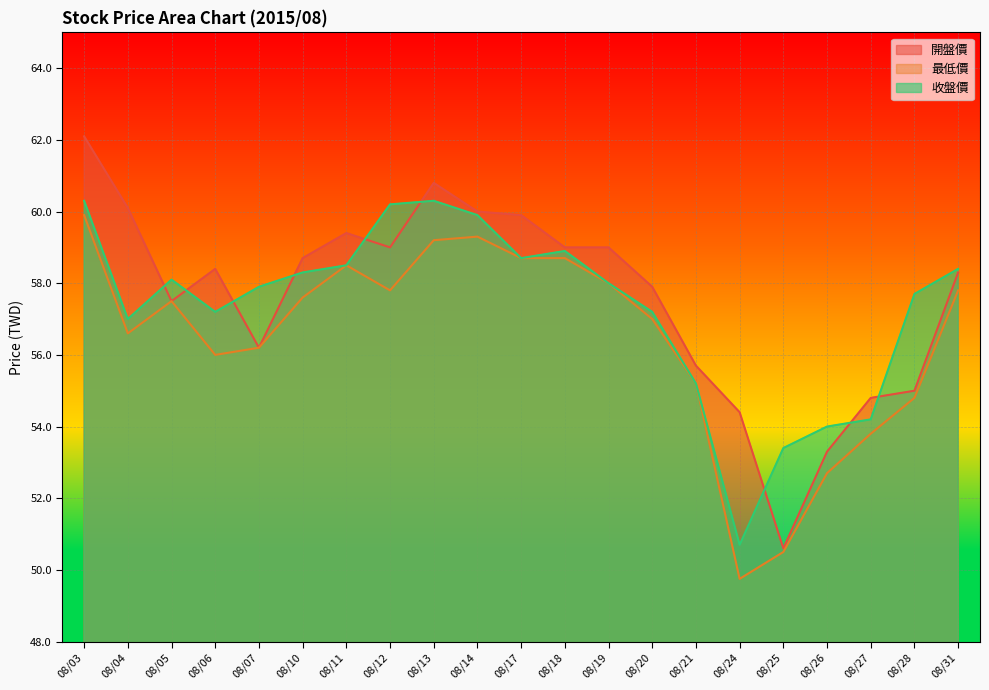

Reading left to right, extract all data points from this chart.

開盤價: 62.1	60.1	57.5	58.4	56.2	58.7	59.4	59.0	60.8	60.0	59.9	59.0	59.0	57.9	55.7	54.4	50.6	53.3	54.8	55.0	58.3
最低價: 59.9	56.6	57.5	56.0	56.2	57.6	58.5	57.8	59.2	59.3	58.7	58.7	58.0	57.0	55.2	49.8	50.5	52.7	53.8	54.8	57.8
收盤價: 60.3	57.0	58.1	57.2	57.9	58.3	58.5	60.2	60.3	59.9	58.7	58.9	58.0	57.2	55.2	50.7	53.4	54.0	54.2	57.7	58.4